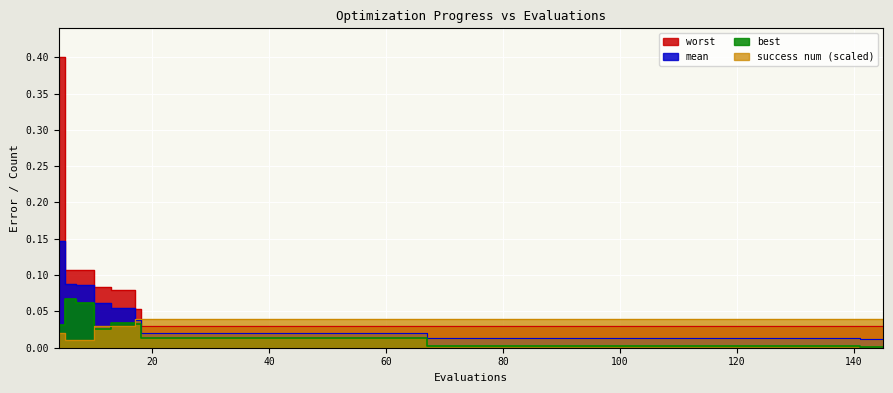

Reading left to right, extract all data points from this chart.

mean: 0.1	0.1	0.1	0.1	0.1	0.0	0.0	0.0	0.0	0.0	0.0	0.0	0.0	0.0	0.0	0.0	0.0	0.0	0.0	0.0	0.0	0.0	0.0	0.0	0.0	0.0	0.0	0.0	0.0	0.0	0.0	0.0	0.0	0.0	0.0	0.0	0.0	0.0	0.0	0.0
best: 0.0	0.1	0.1	0.0	0.0	0.0	0.0	0.0	0.0	0.0	0.0	0.0	0.0	0.0	0.0	0.0	0.0	0.0	0.0	0.0	0.0	0.0	0.0	0.0	0.0	0.0	0.0	0.0	0.0	0.0	0.0	0.0	0.0	0.0	0.0	0.0	0.0	0.0	0.0	0.0
worst: 0.4	0.1	0.1	0.1	0.1	0.1	0.0	0.0	0.0	0.0	0.0	0.0	0.0	0.0	0.0	0.0	0.0	0.0	0.0	0.0	0.0	0.0	0.0	0.0	0.0	0.0	0.0	0.0	0.0	0.0	0.0	0.0	0.0	0.0	0.0	0.0	0.0	0.0	0.0	0.0
success num: 0.0	0.0	0.0	0.0	0.0	0.0	0.0	0.0	0.0	0.0	0.0	0.0	0.0	0.0	0.0	0.0	0.0	0.0	0.0	0.0	0.0	0.0	0.0	0.0	0.0	0.0	0.0	0.0	0.0	0.0	0.0	0.0	0.0	0.0	0.0	0.0	0.0	0.0	0.0	0.0